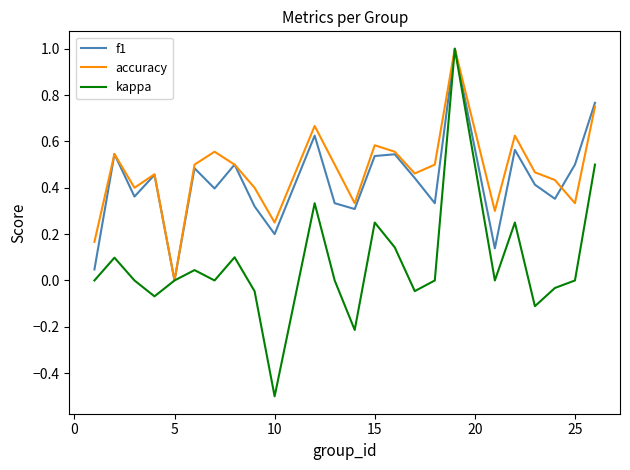

Which series has the largest range (max minus min)?

kappa